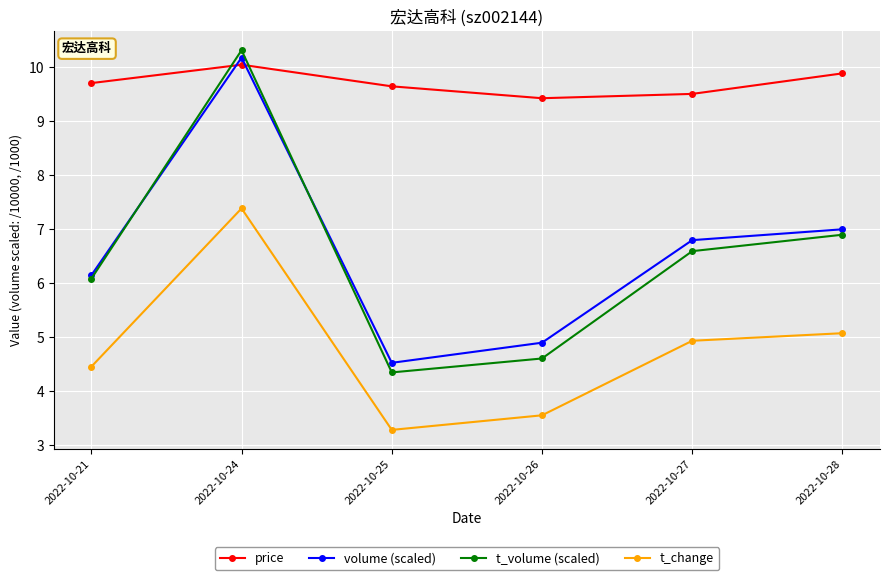

How many data points does each series have?

6